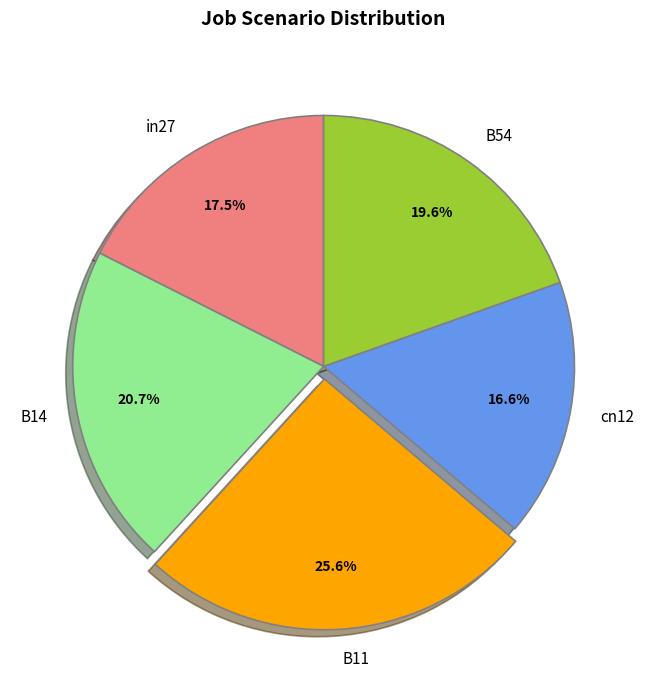

How many slices are in this pie chart?

5